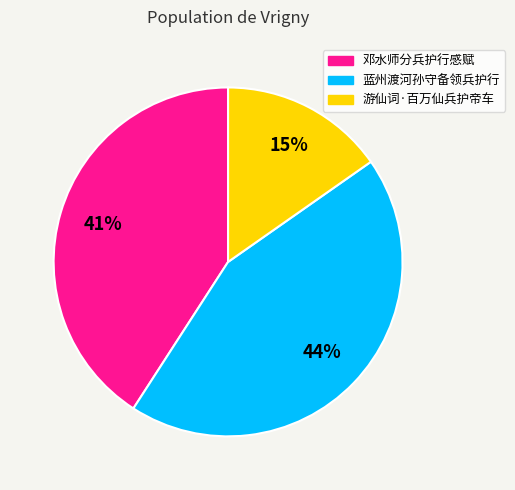

Is there any slice that represents more than half of the pie?

No